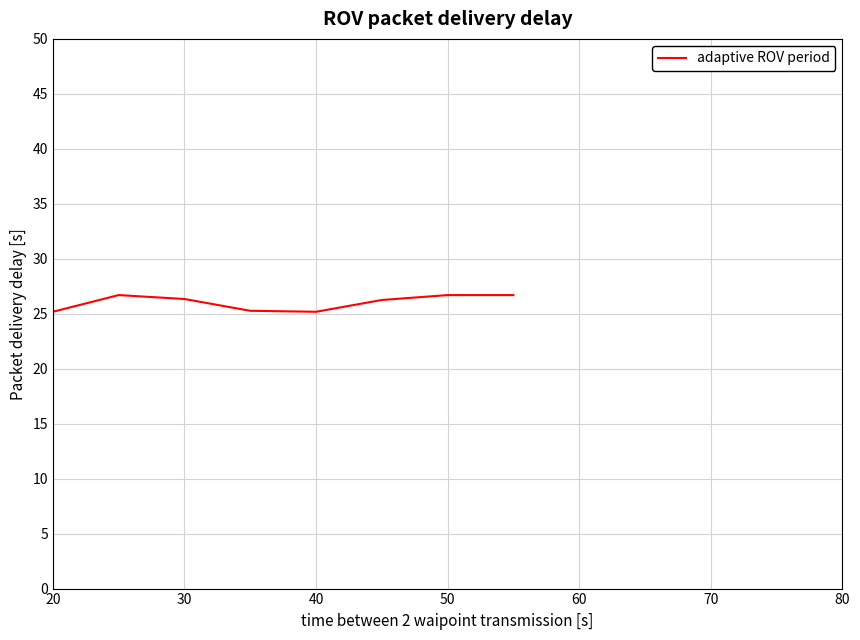

True or false: there are more than 2 points higher than both neighbors.

False